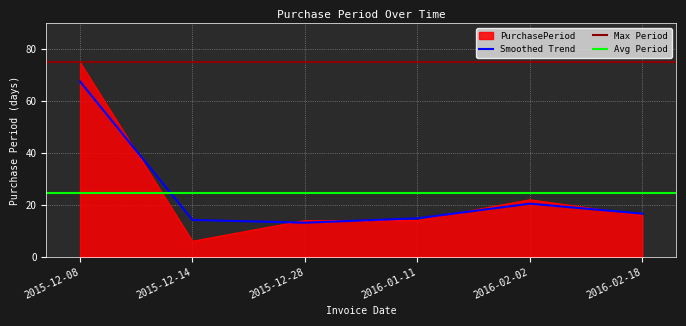

How many points are lower than both their immediate neighbors (excluding endpoints)?

1